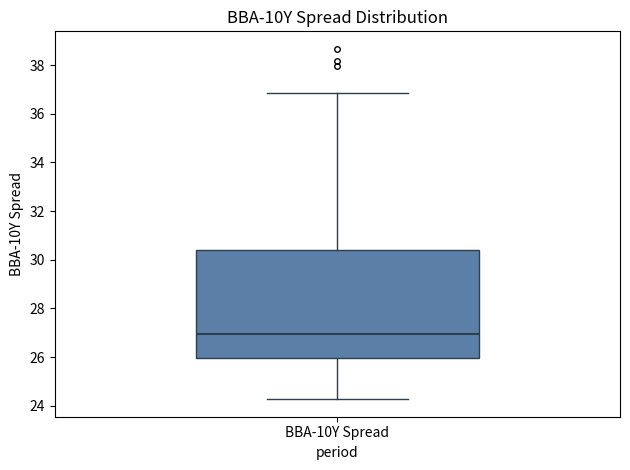

Read this box plot against the y-axis: the position of the median line, the range covered by the box, and the ends of both whiskers. The values are not printed on the chart, so give them approximately, as read against the axis.

median 27.0, box 26.0 to 30.4, whiskers 24.2 to 36.8